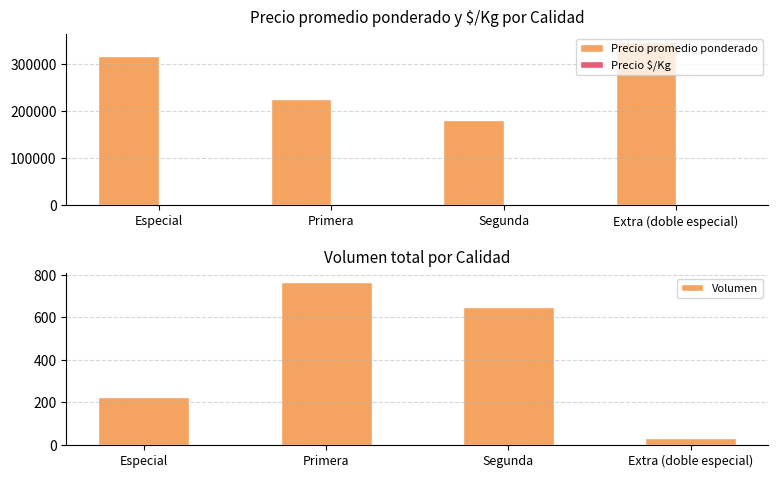

What is the label of the 3rd bar from the left?

Segunda